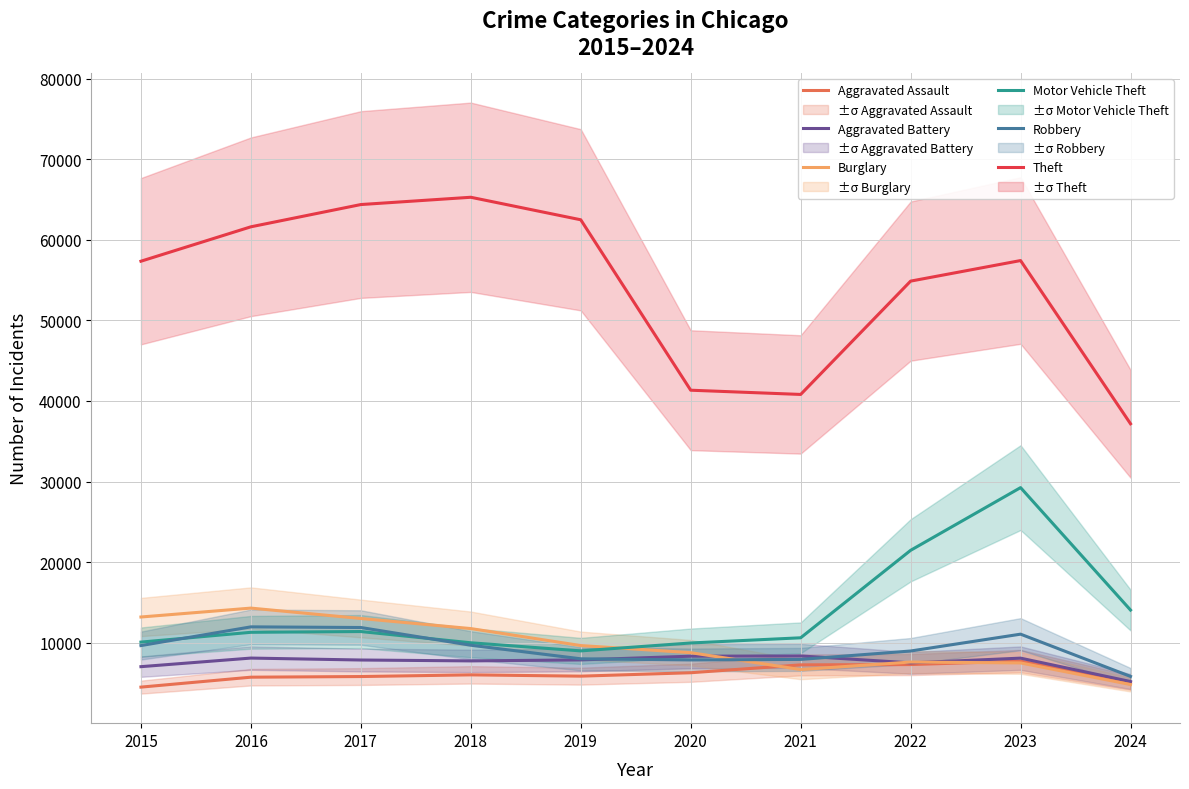

What is the sum of the Aggravated Battery values at 2015 and 2024?

12191